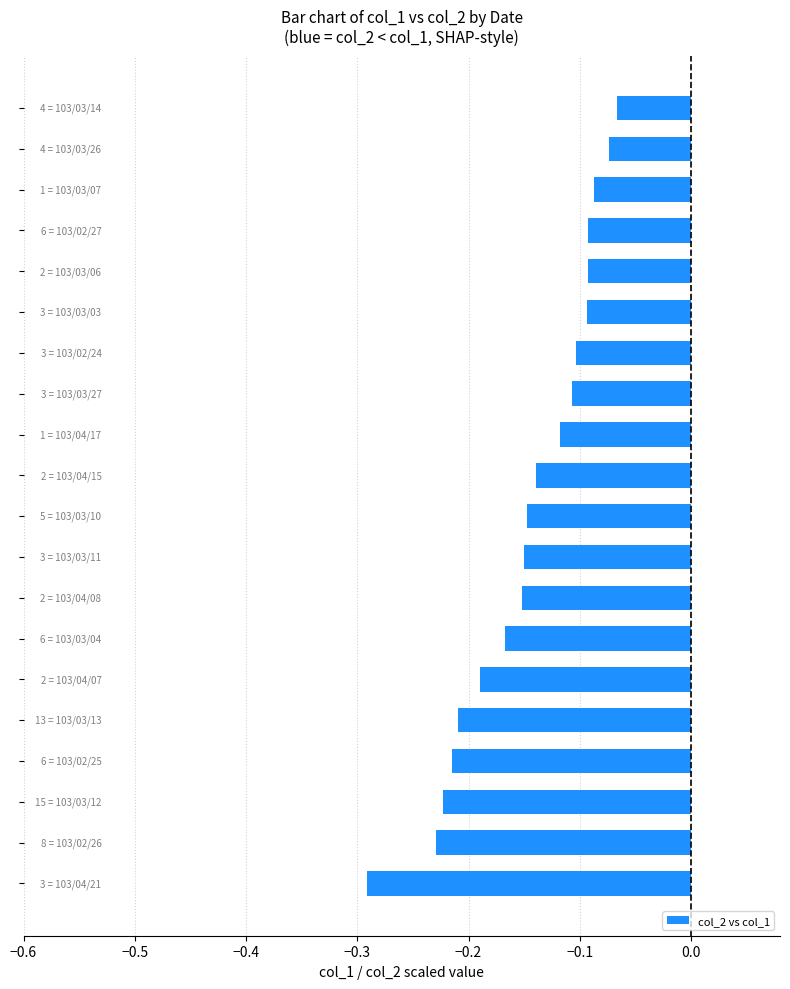

How many distinct data groups are displayed?

1